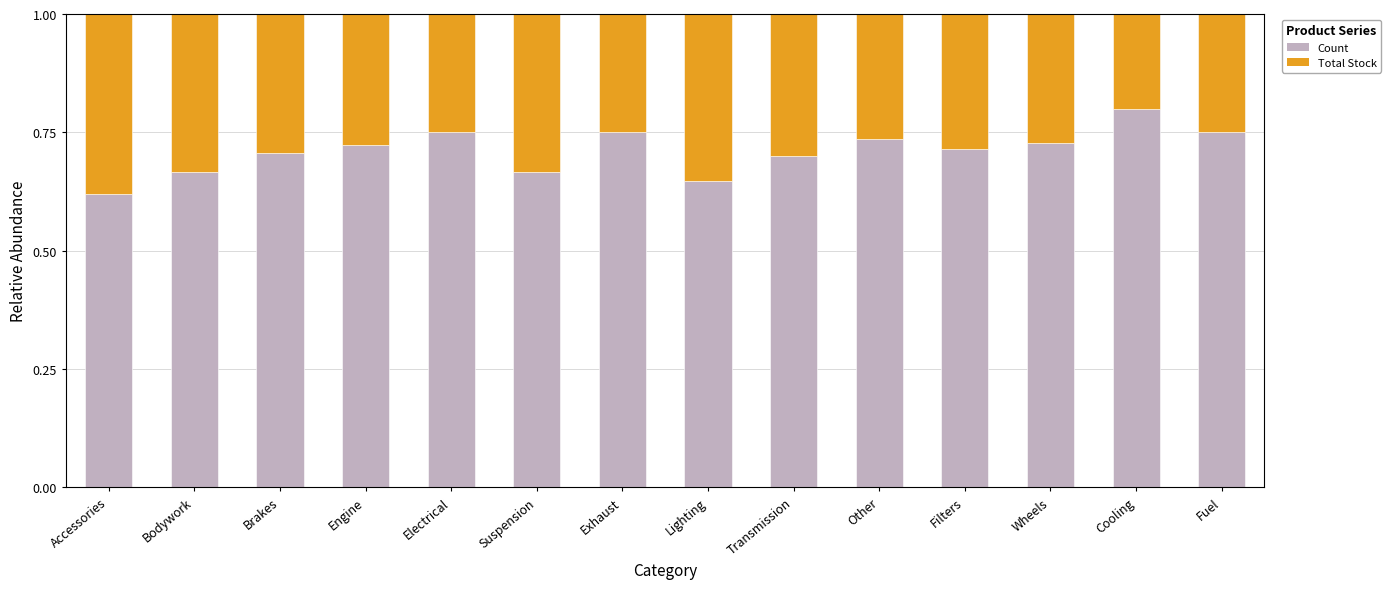

Where is Count nearest to the value 0?

Accessories